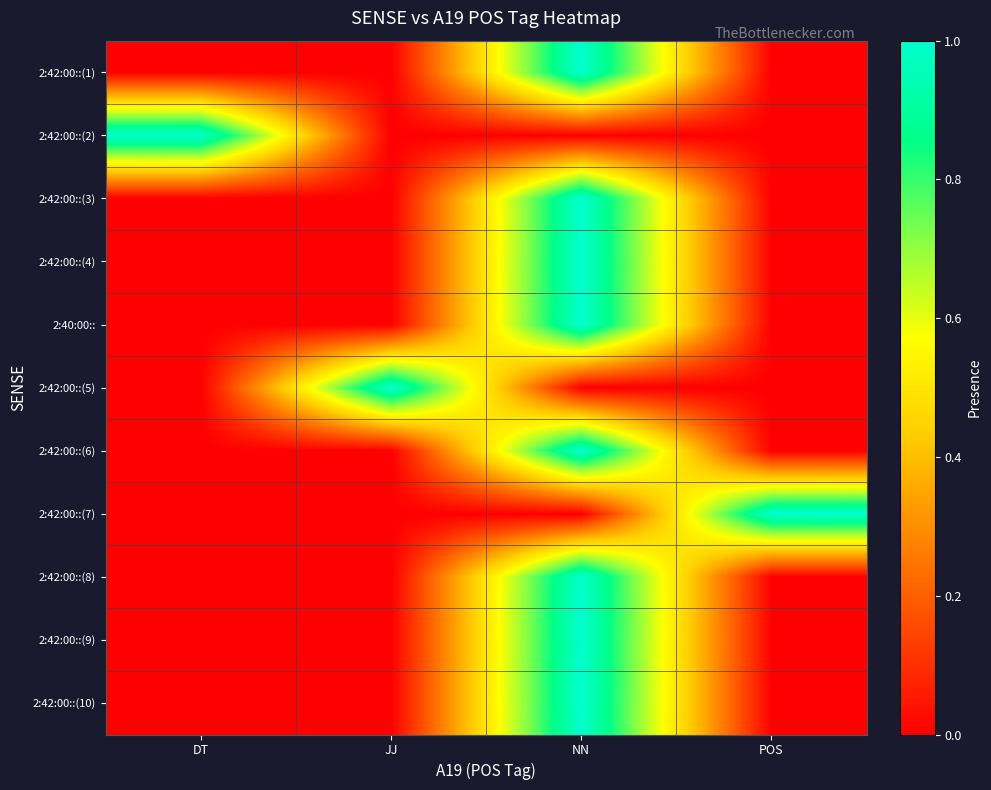

Between JJ and NN, which is larger?

NN